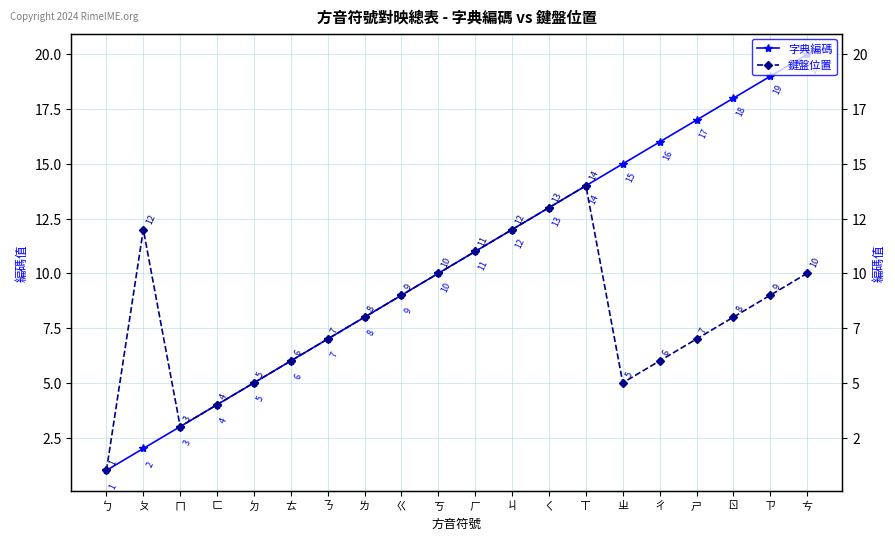

What is the value of the 鍵盤位置 point at the 12th from the left?

12